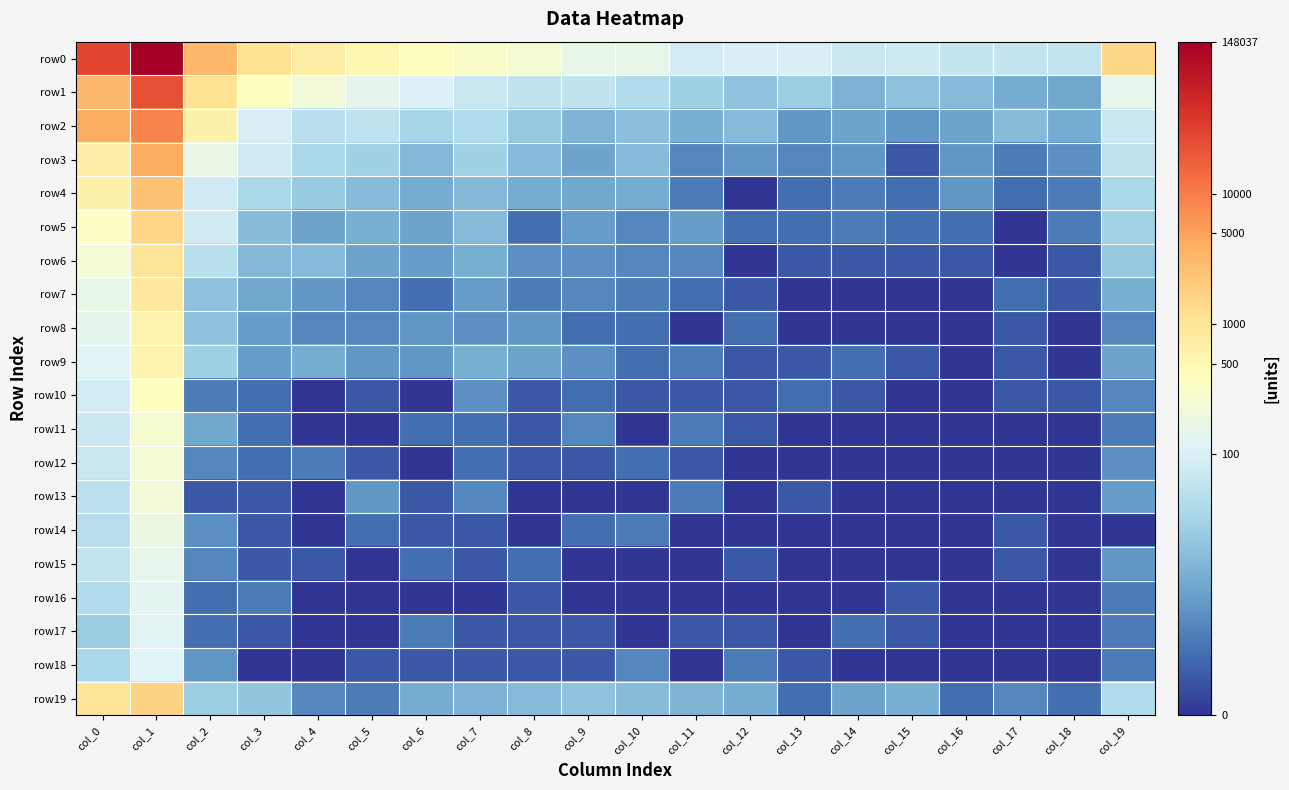

How many categories are shown in the chart?

20